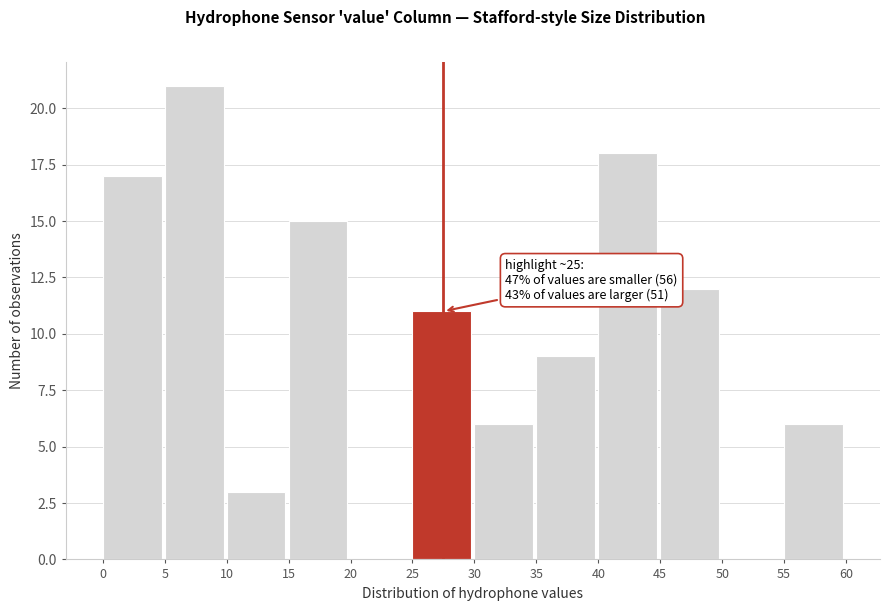

Over which range of the x-axis is the bar tallest?

5 to 10